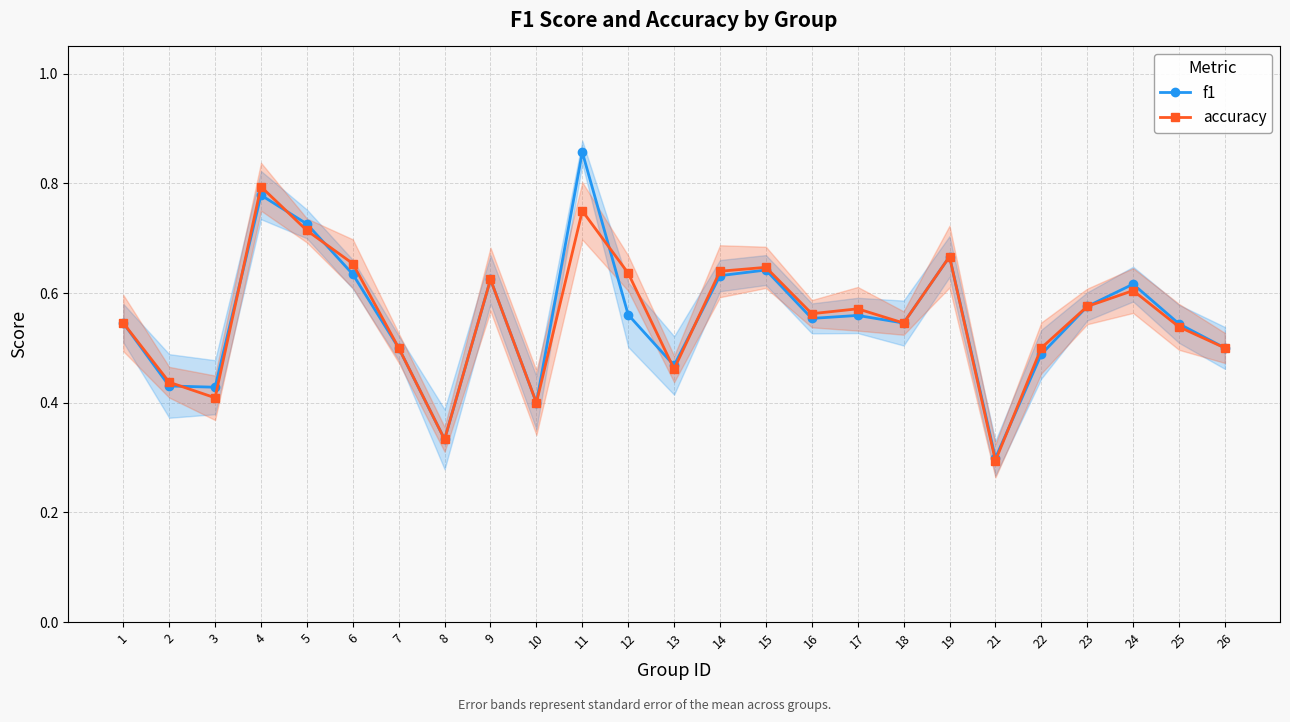

What is the value of the f1 point at the 19th from the left?

0.7